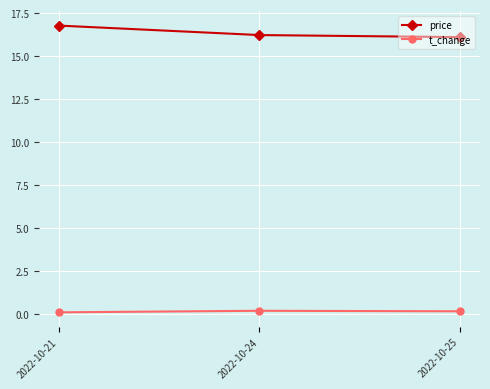

What is the sum of the t_change values at 2022-10-21 and 2022-10-24?

0.3